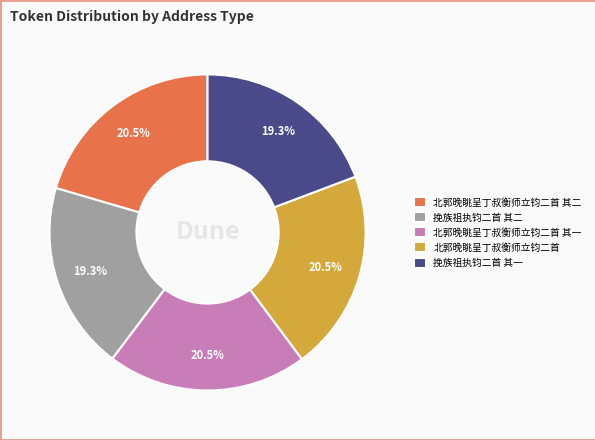

Approximately how many times larger is the value at 北郭晚眺呈丁叔衡师立钧二首 其二 compared to 挽族祖执钧二首 其一?

1.1